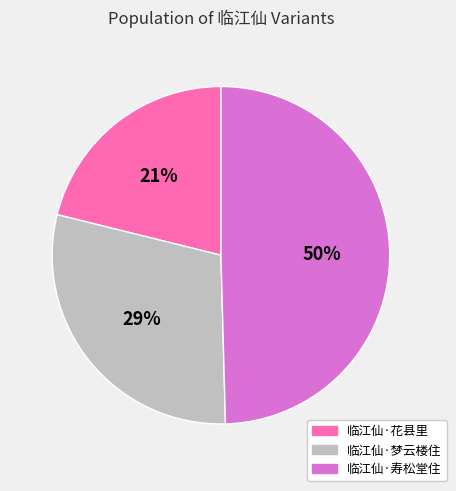

Which has a higher value, 临江仙·花县里 or 临江仙·梦云楼住?

临江仙·梦云楼住